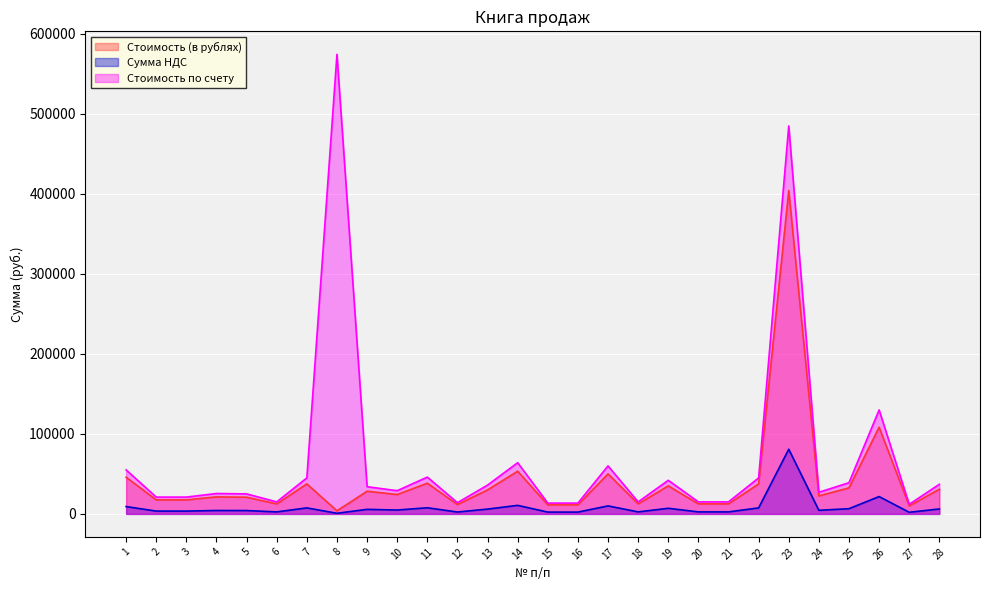

What is the value of the Стоимость (в рублях) point at the 11th from the left?

38333.3